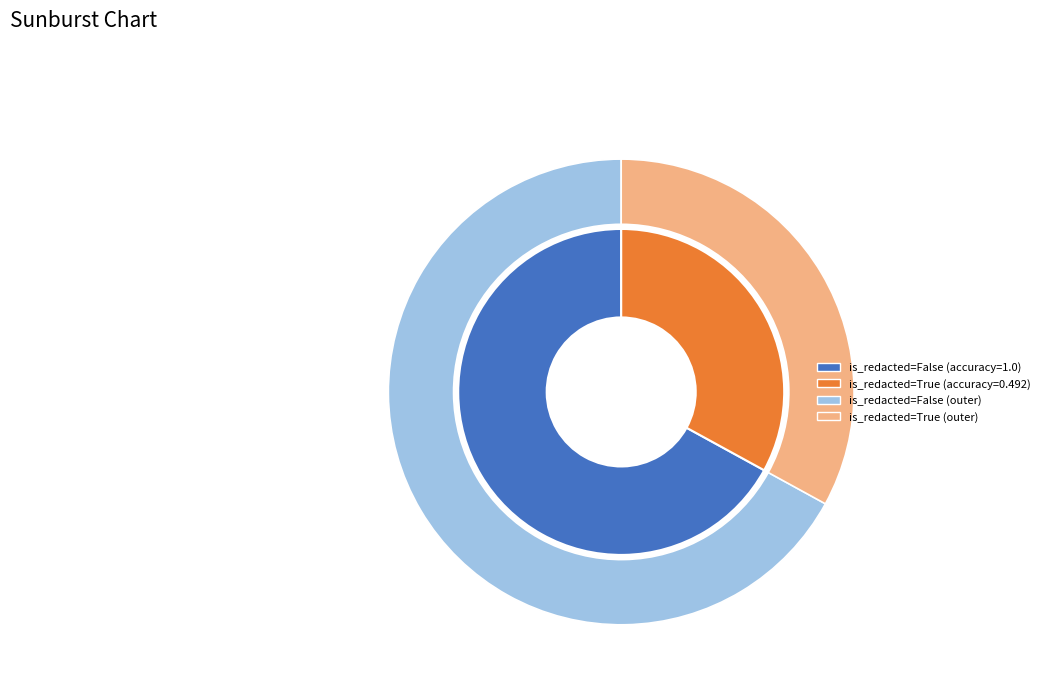

What percentage is the False slice, to the nearest percent?

67%